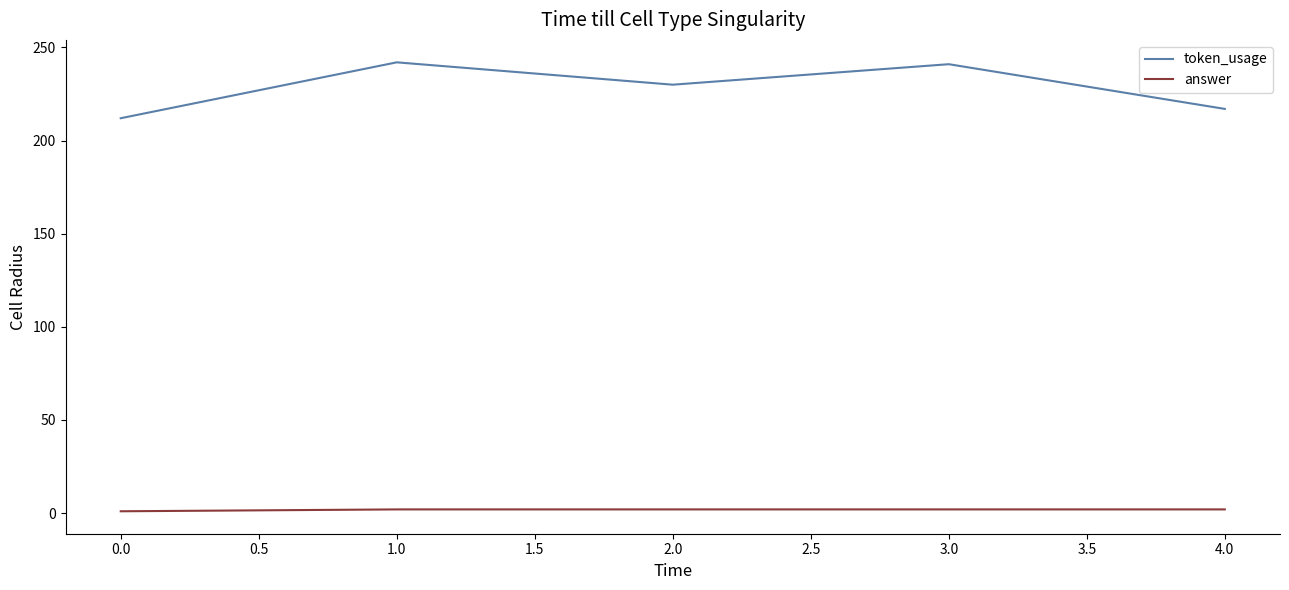

Which series has the largest total across all categories?

token_usage